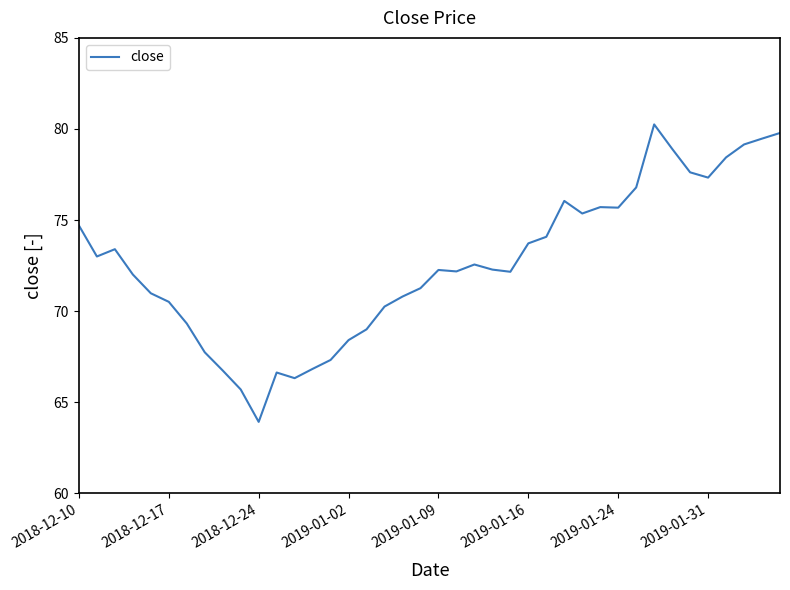

What is the minimum value shown in the chart?

63.9